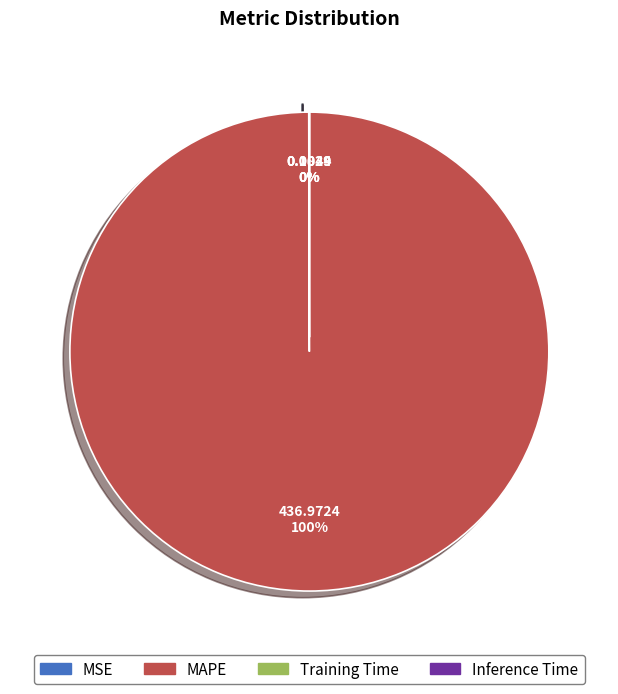

Rank the categories by value from highest to lowest.

MAPE, MSE, Training Time, Inference Time